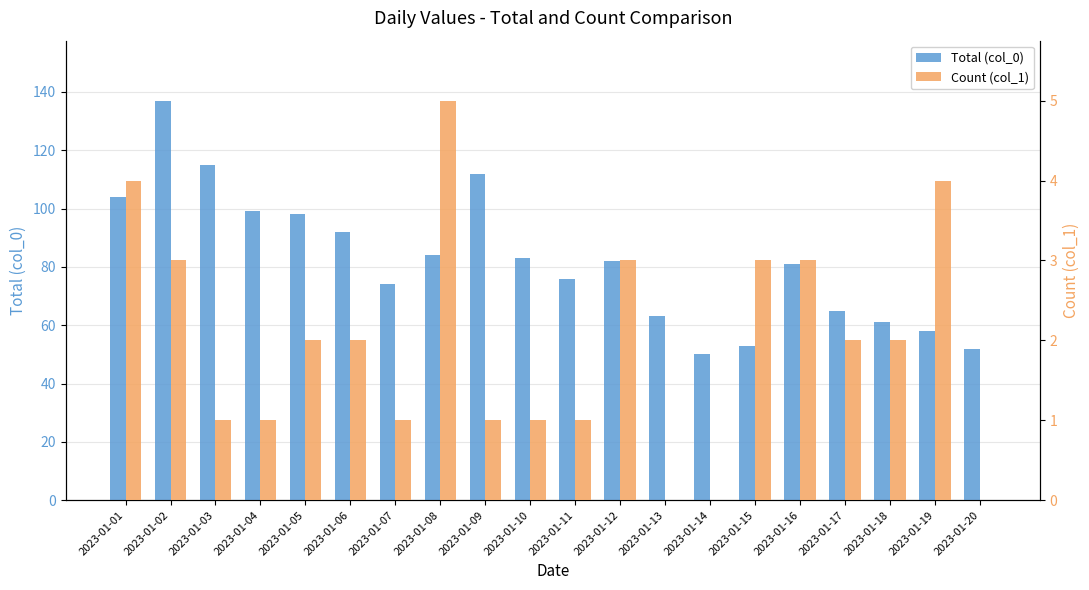

Reading left to right, extract all data points from this chart.

Total (col_0): 2023-01-01=104	2023-01-02=137	2023-01-03=115	2023-01-04=99	2023-01-05=98	2023-01-06=92	2023-01-07=74	2023-01-08=84	2023-01-09=112	2023-01-10=83	2023-01-11=76	2023-01-12=82	2023-01-13=63	2023-01-14=50	2023-01-15=53	2023-01-16=81	2023-01-17=65	2023-01-18=61	2023-01-19=58	2023-01-20=52
Count (col_1): 2023-01-01=4	2023-01-02=3	2023-01-03=1	2023-01-04=1	2023-01-05=2	2023-01-06=2	2023-01-07=1	2023-01-08=5	2023-01-09=1	2023-01-10=1	2023-01-11=1	2023-01-12=3	2023-01-13=0	2023-01-14=0	2023-01-15=3	2023-01-16=3	2023-01-17=2	2023-01-18=2	2023-01-19=4	2023-01-20=0